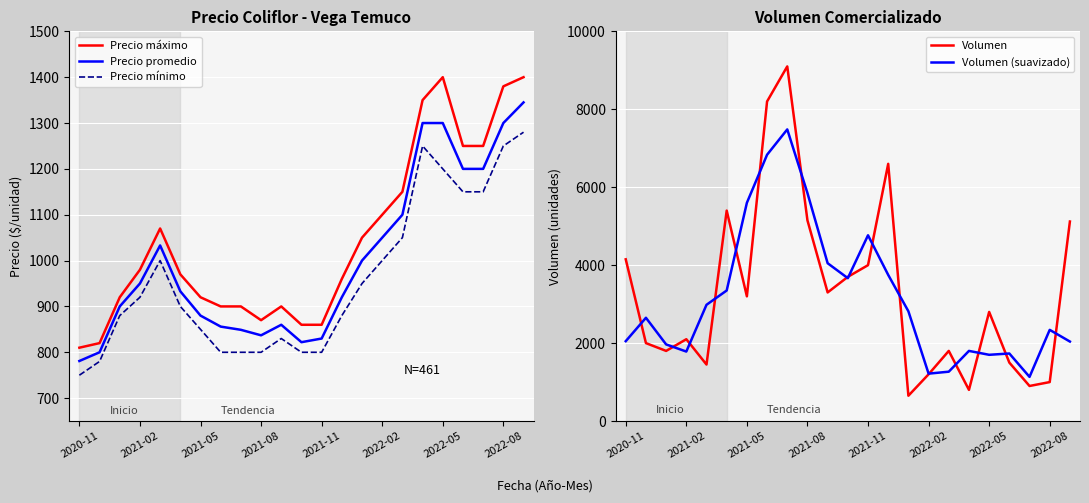

Where do Precio mínimo and Volumen (suavizado) first cross each other?

19 and 20